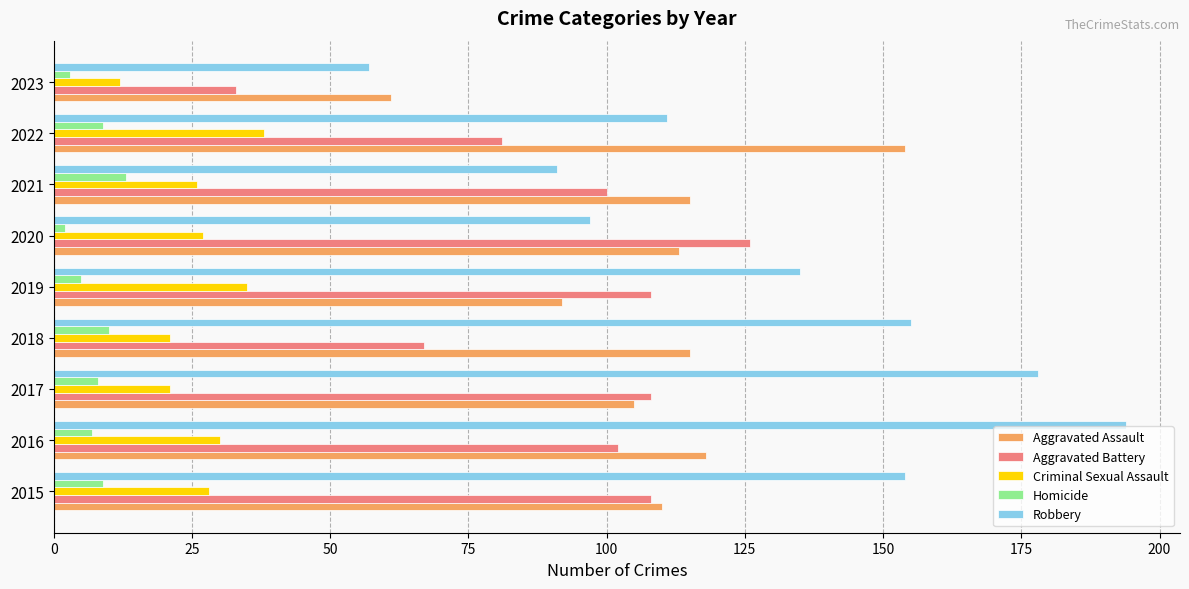

Is it true that Aggravated Assault equals 105 at 2017?

True